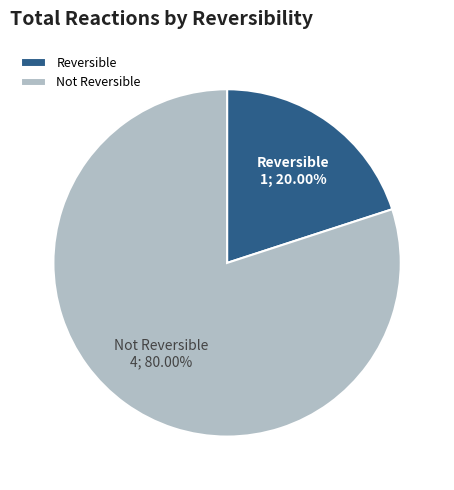

Combined, do Reversible and Not Reversible account for over 50%?

Yes